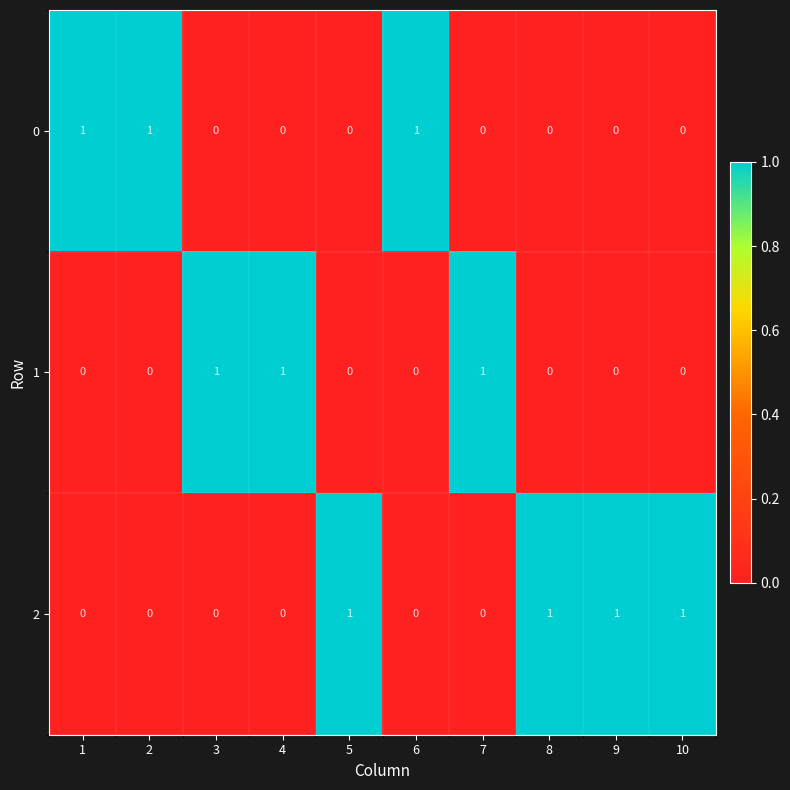

How many 0 values are between 0 and 1?

10